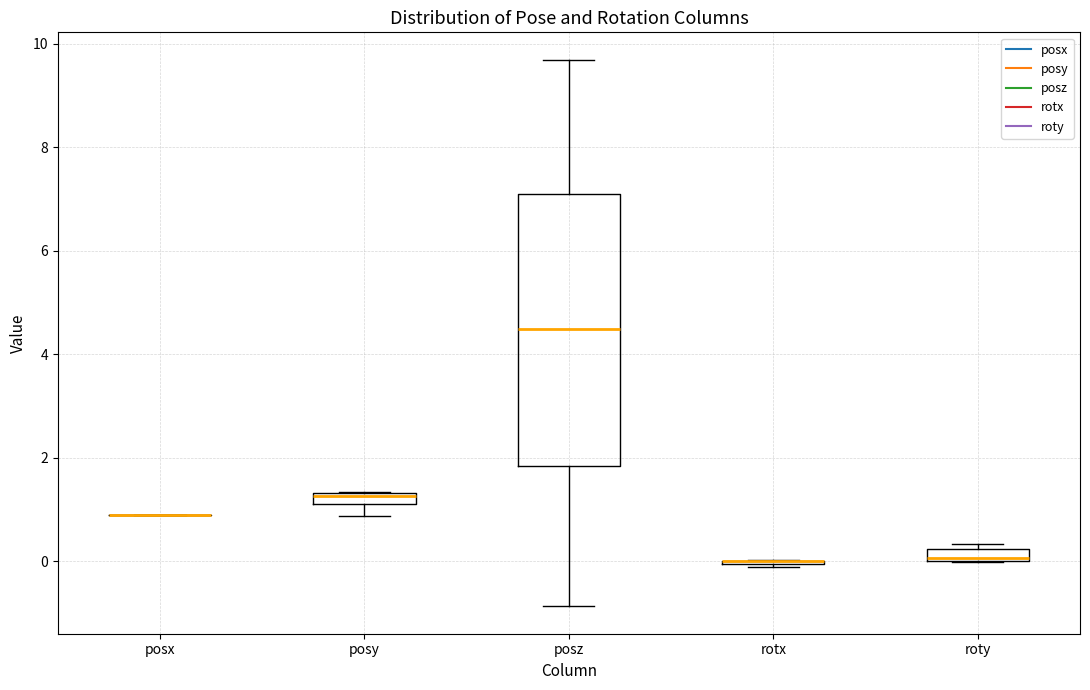

Comparing the boxes themselves (not the whiskers), which one is the tallest?

posz